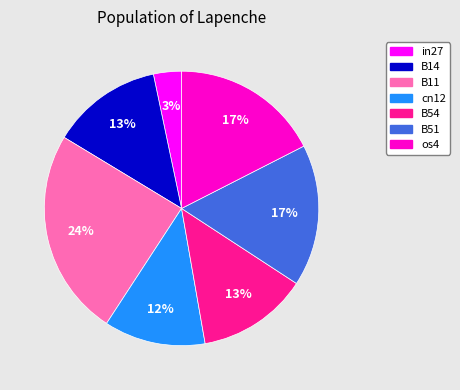

How many segments does this pie chart have?

7